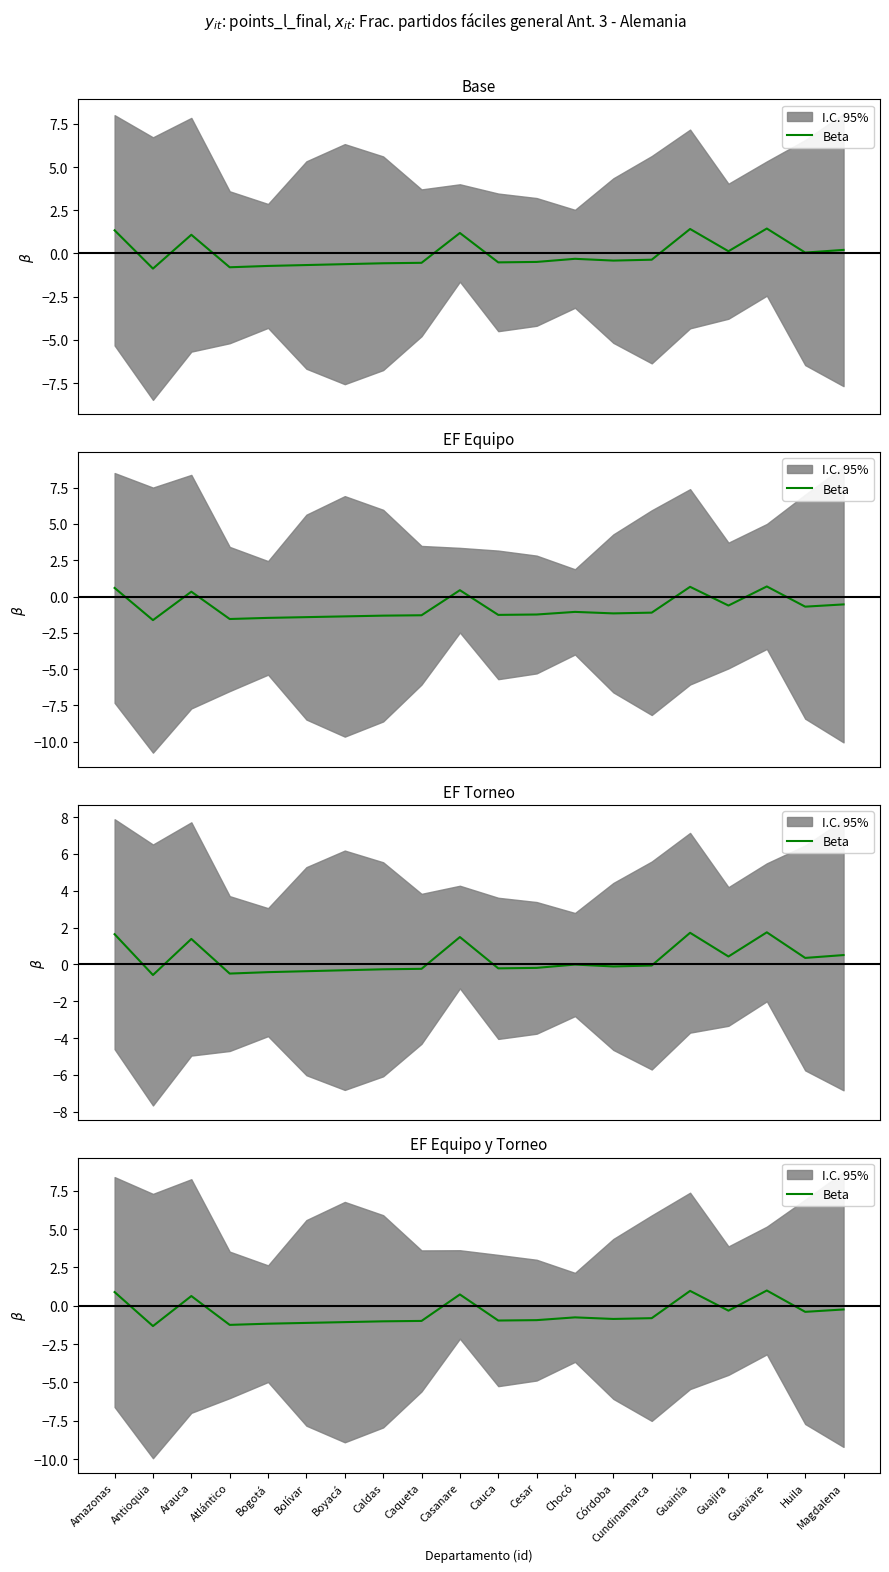

What is the label of the 9th point from the right?

Cesar